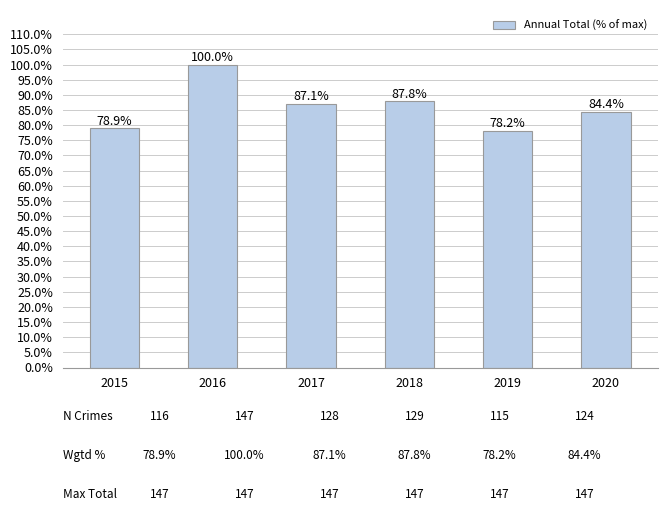

What is the difference between the maximum and minimum values?

21.8